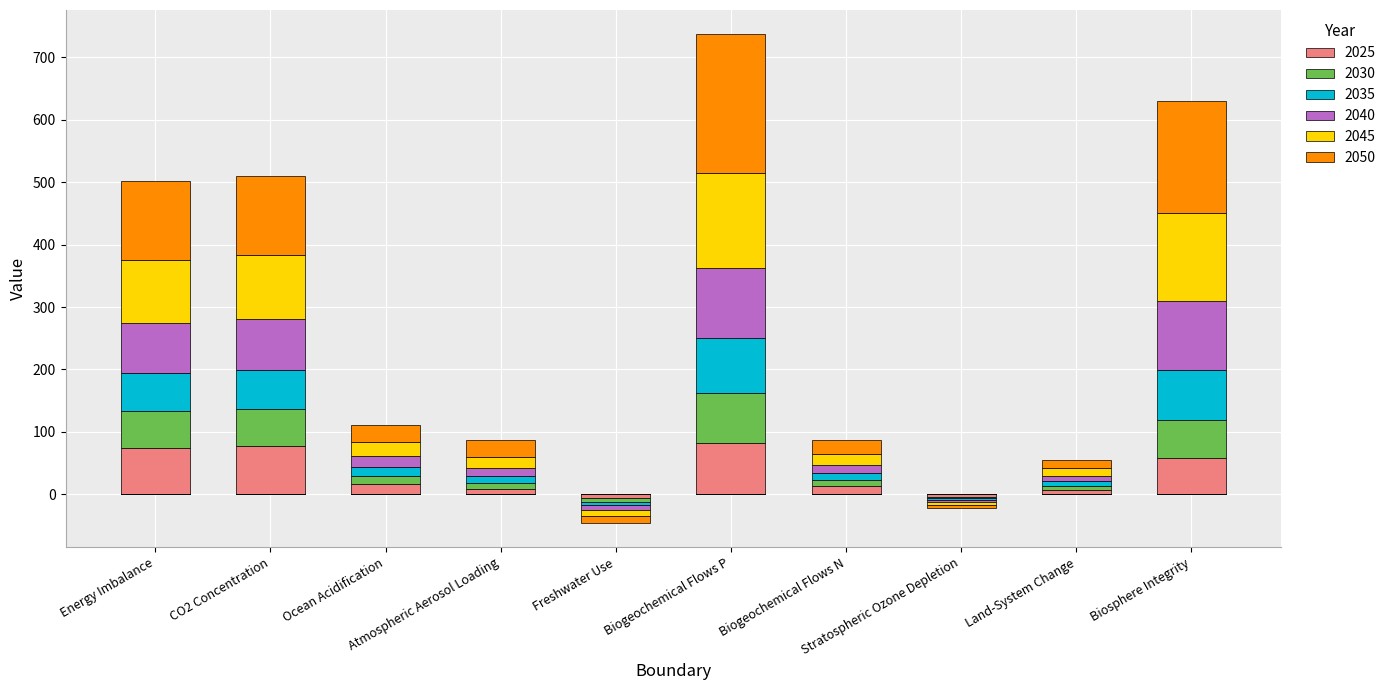

How many values in the 2025 series exceed 16?

5